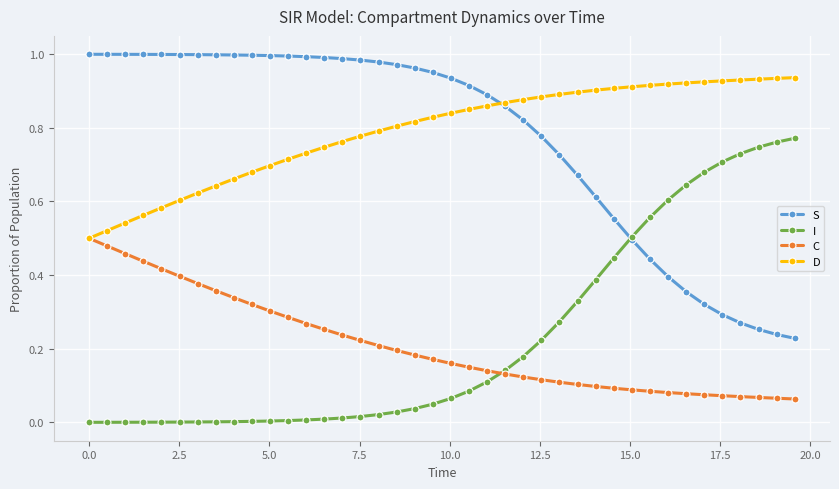

Rank the series by their maximum value, from highest to lowest.

S, D, I, C